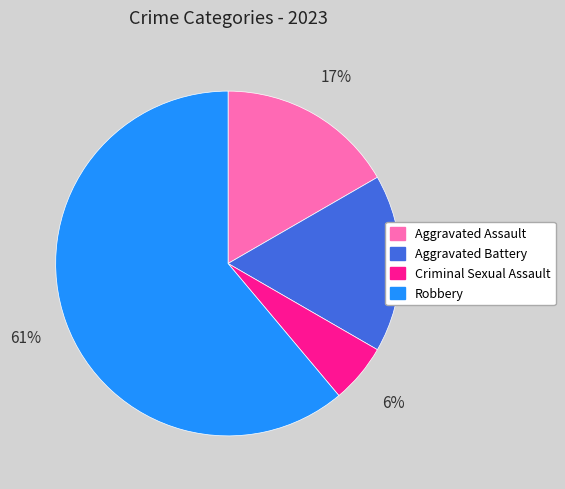

How many segments does this pie chart have?

4